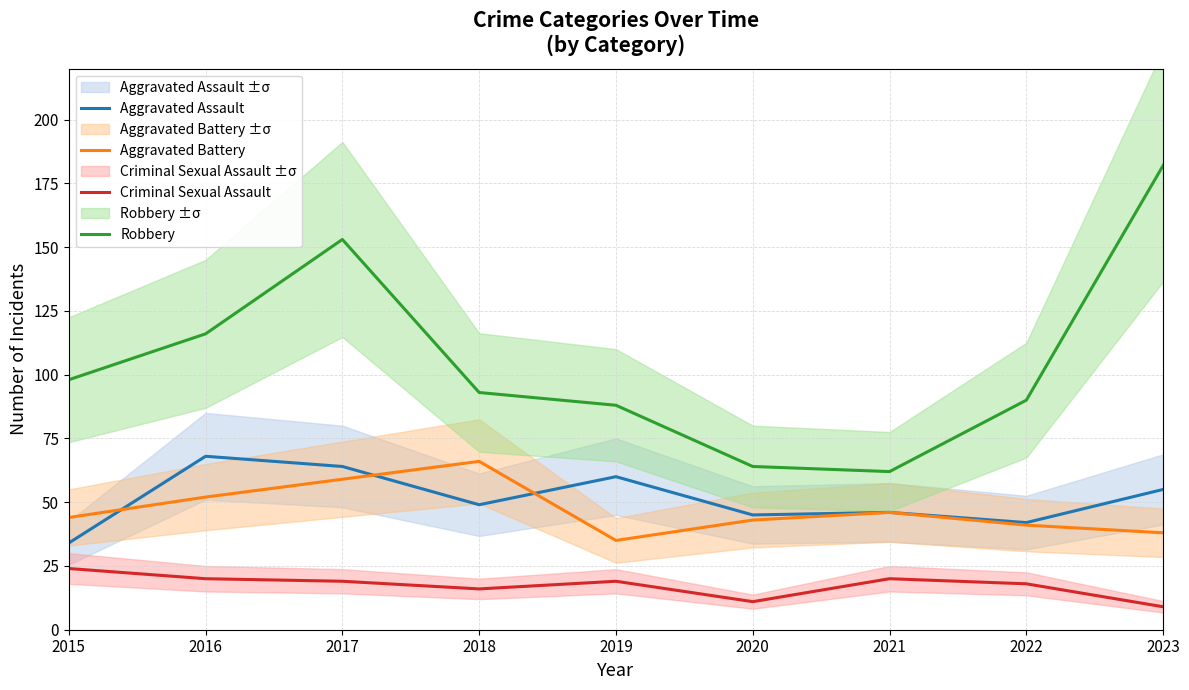

Reading left to right, what are all the values shown in this chart?

Aggravated Assault: 34	68	64	49	60	45	46	42	55
Aggravated Battery: 44	52	59	66	35	43	46	41	38
Criminal Sexual Assault: 24	20	19	16	19	11	20	18	9
Robbery: 98	116	153	93	88	64	62	90	182